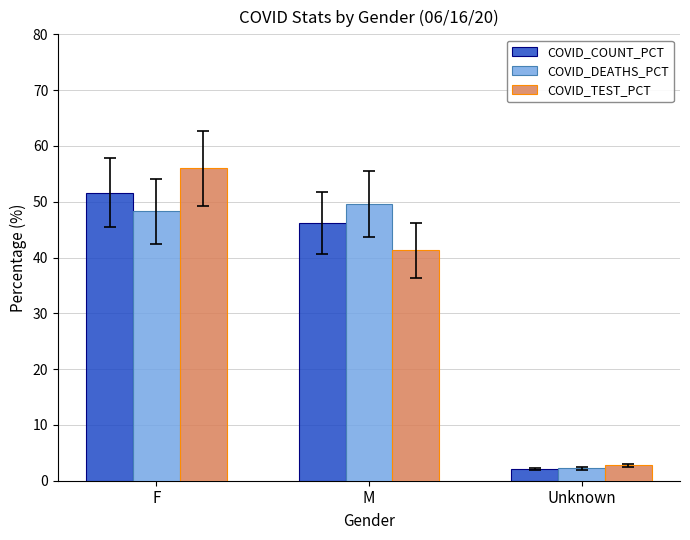

At which category is the sum across all series the highest?

F